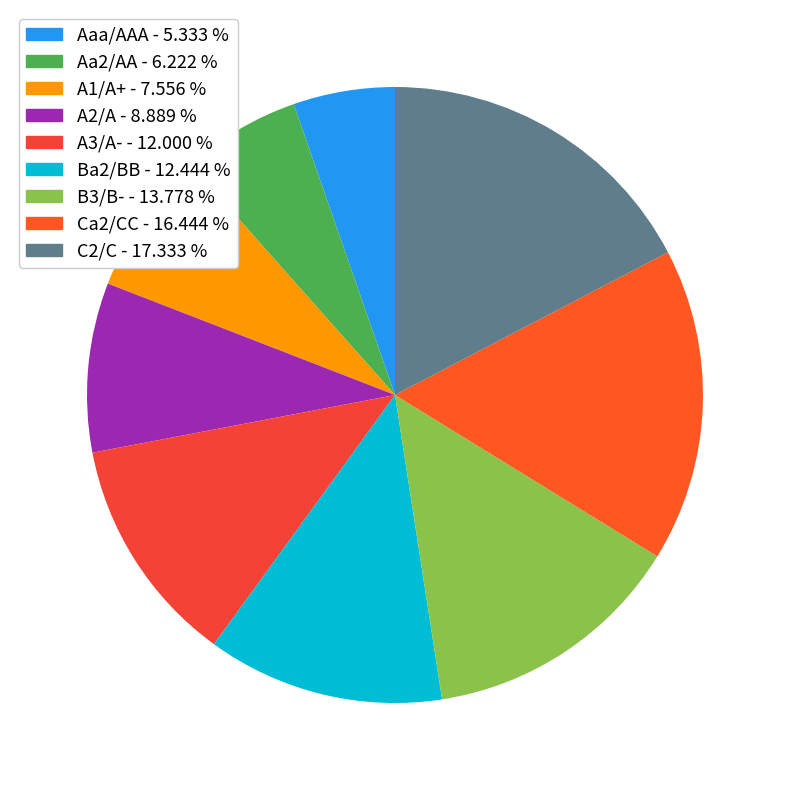

Between A1/A+ and C2/C, which is larger?

C2/C